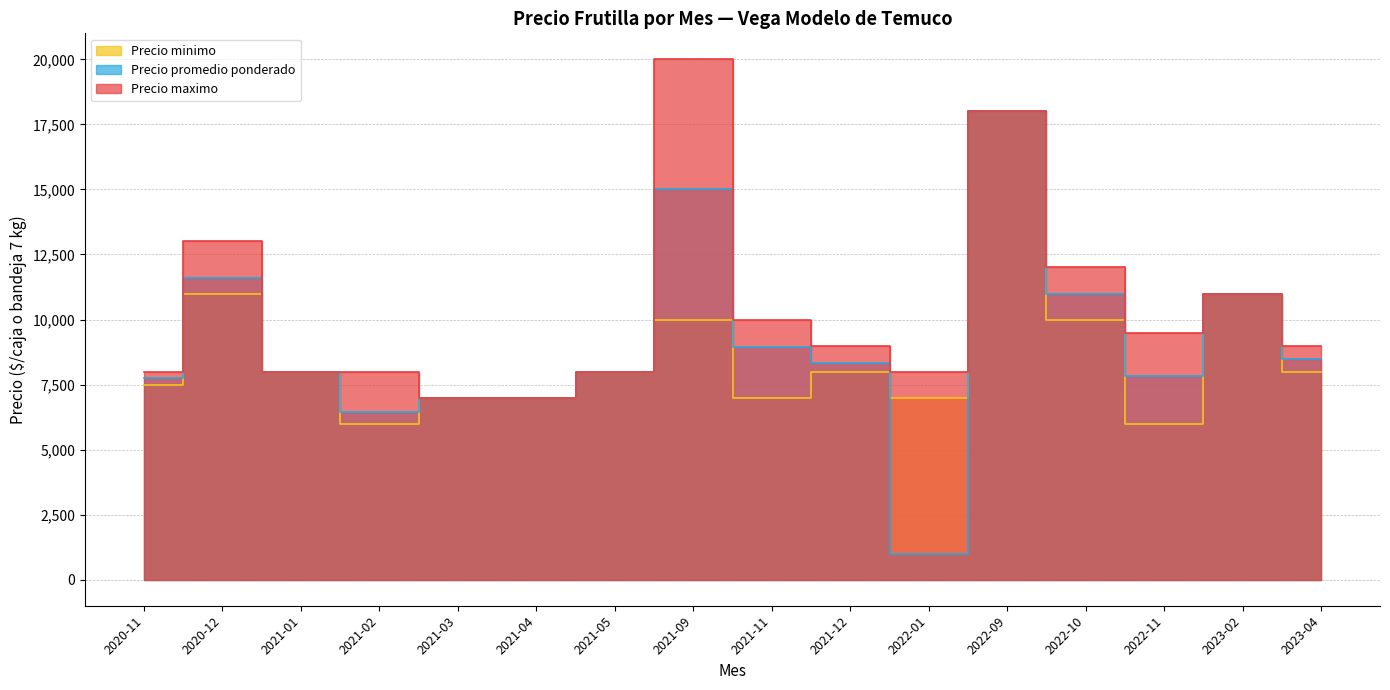

What position from the left is 2023-04?

16